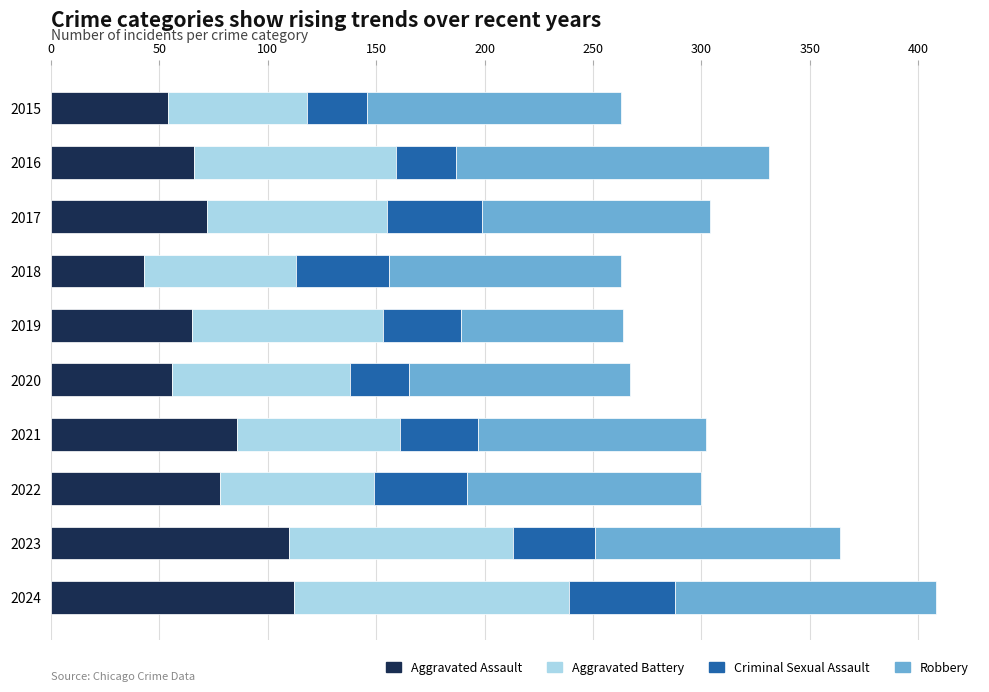

The value of Aggravated Assault at 2020 is 56. True or false?

True